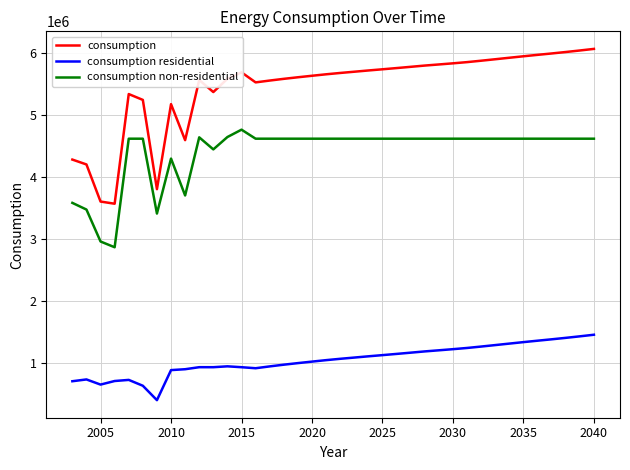

True or false: consumption and consumption residential intersect in this chart.

False